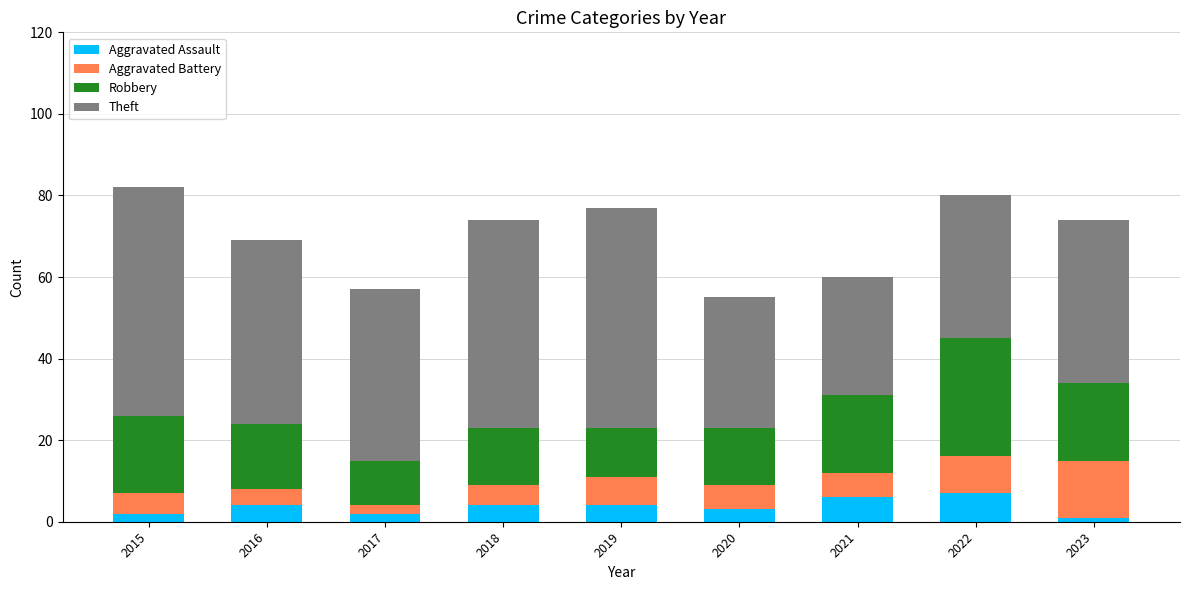

Count the number of categories in the chart.

9